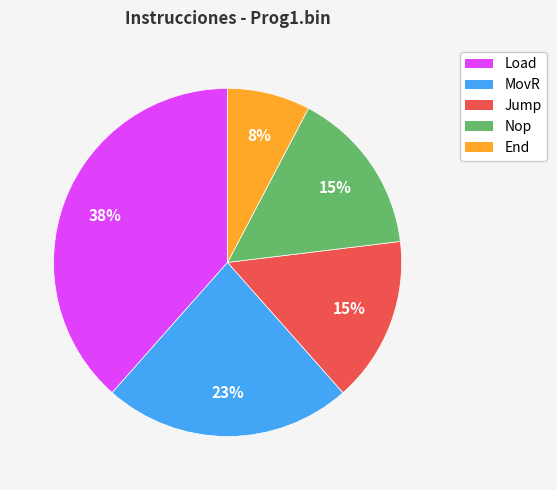

Which category has the smallest portion of the pie?

End